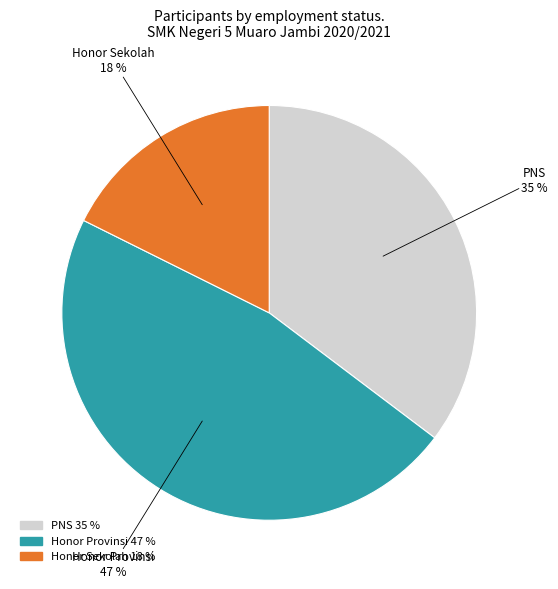

How many slices are in this pie chart?

3